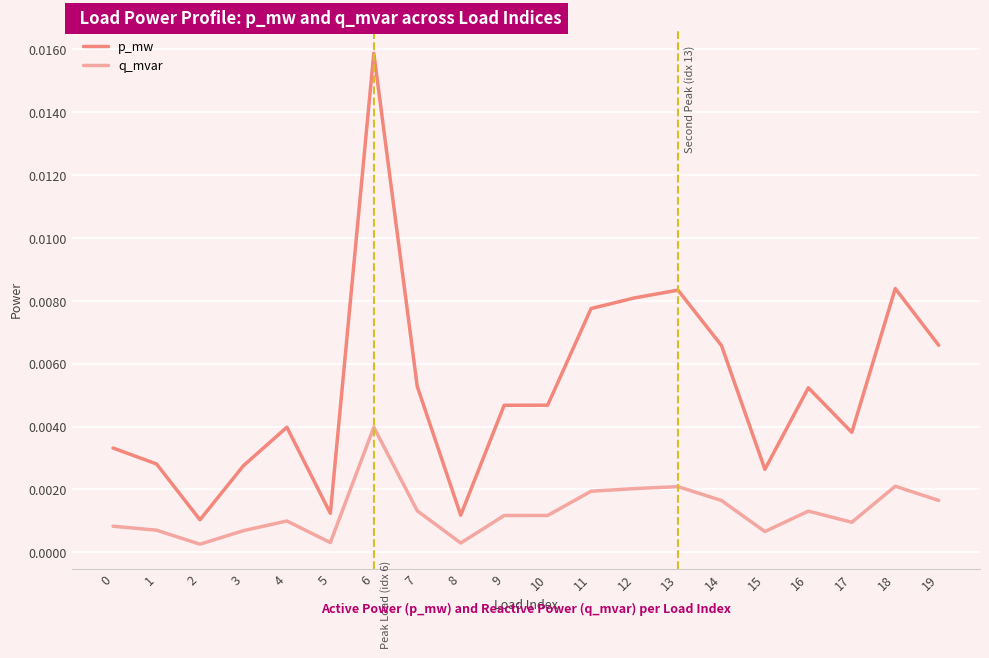

Between 3 and 14, which series saw the biggest shift?

p_mw